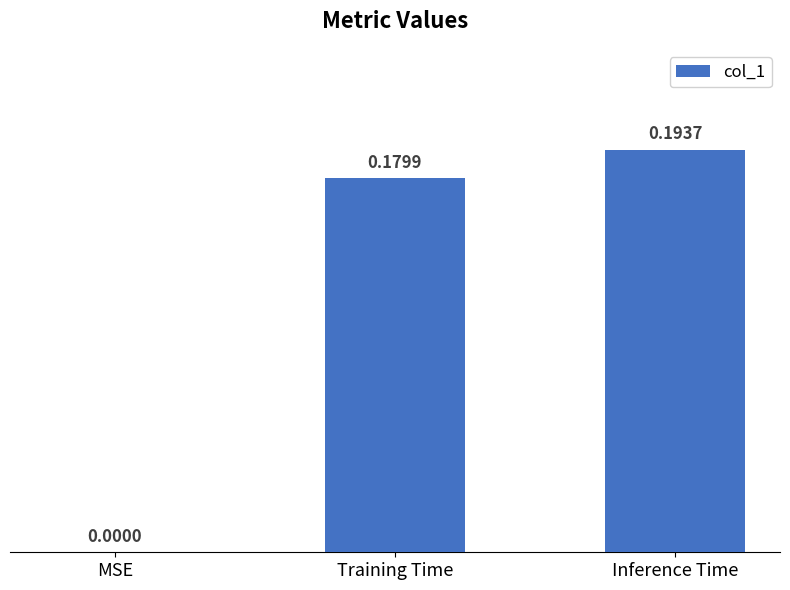

Between MSE and Inference Time, which is larger?

Inference Time